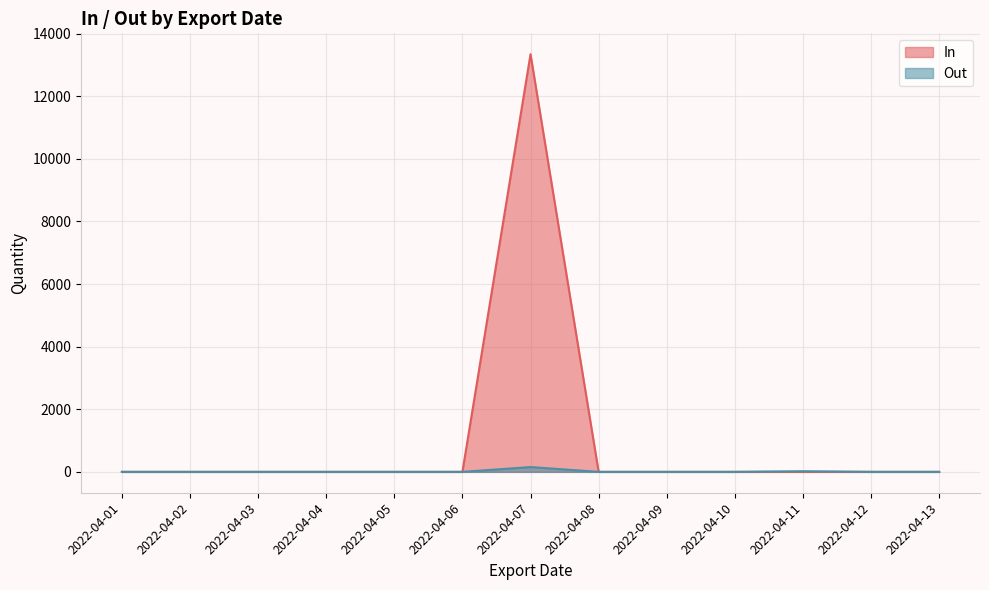

How many lines are shown in the chart?

2